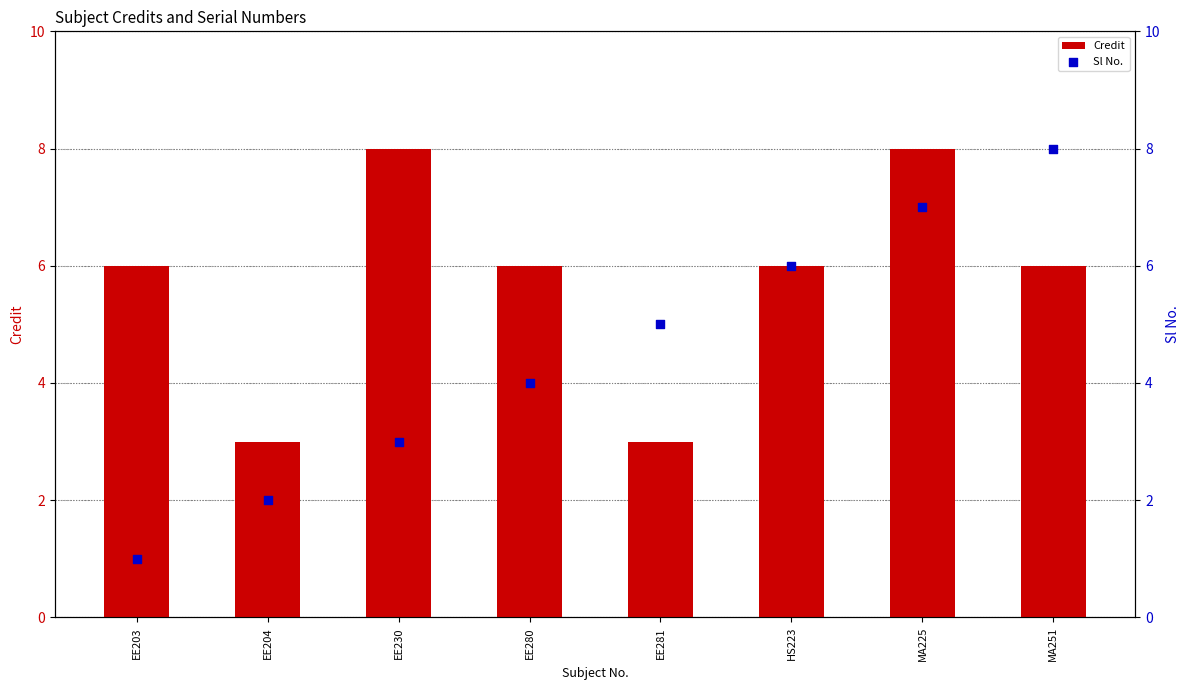

Which series has the largest Y range (max minus min)?

Sl No.